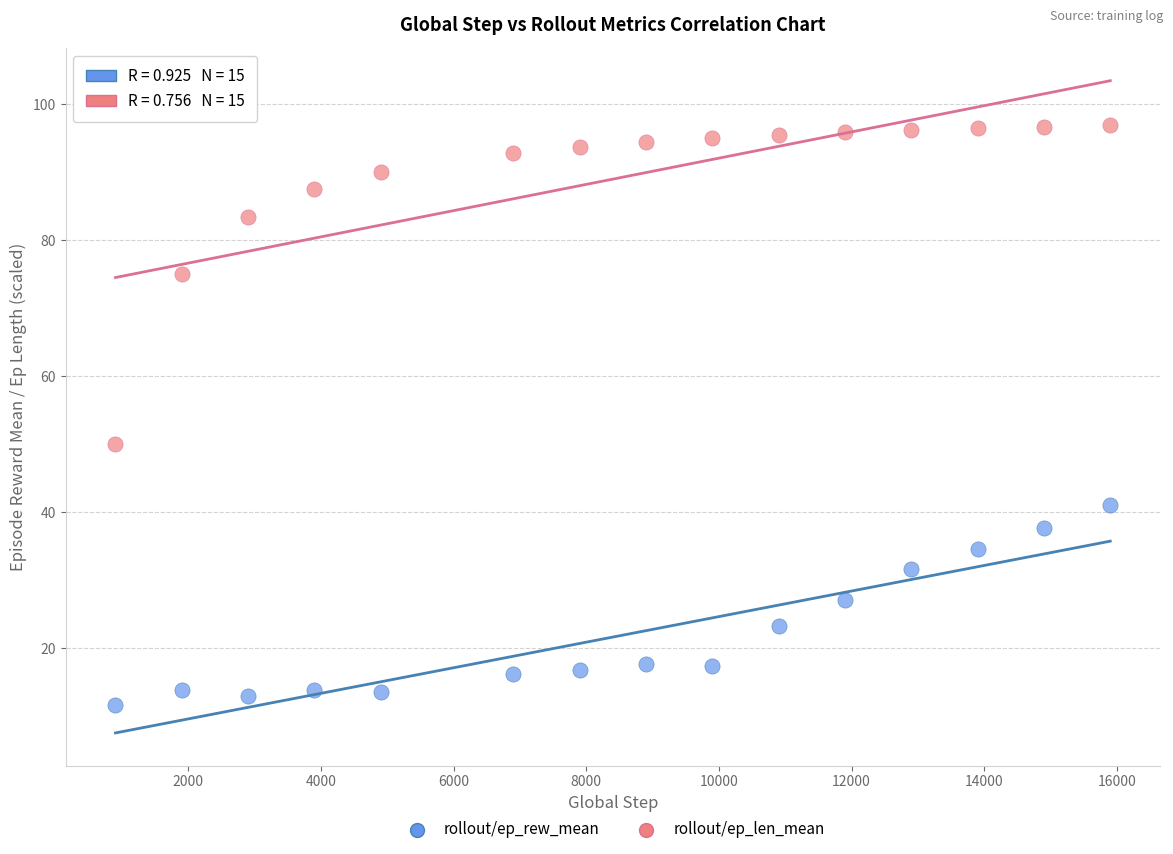

Count the number of points in this scatter plot.

30